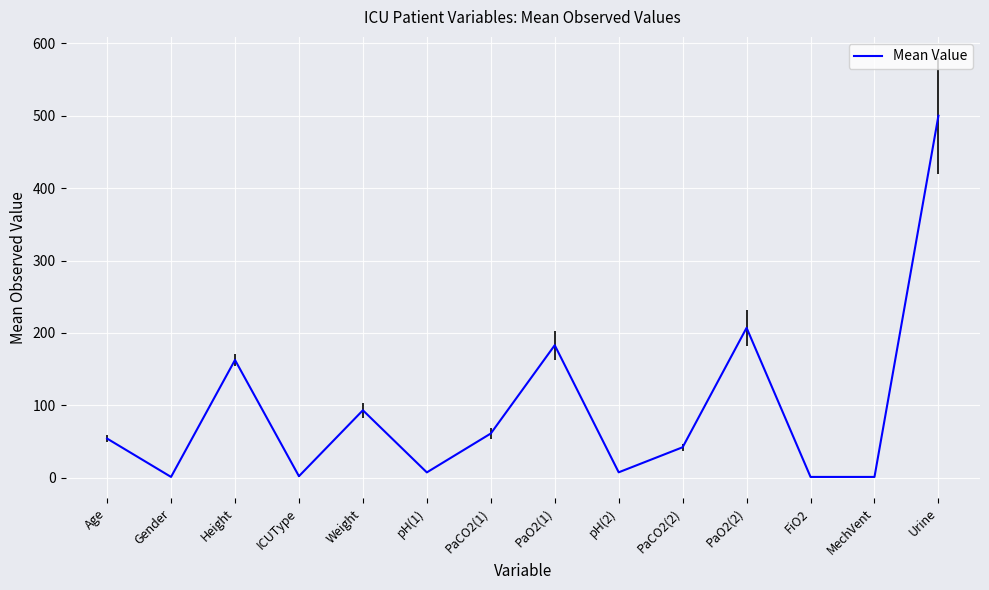

Approximately how many times larger is the value at PaCO2(2) compared to Age?

0.8